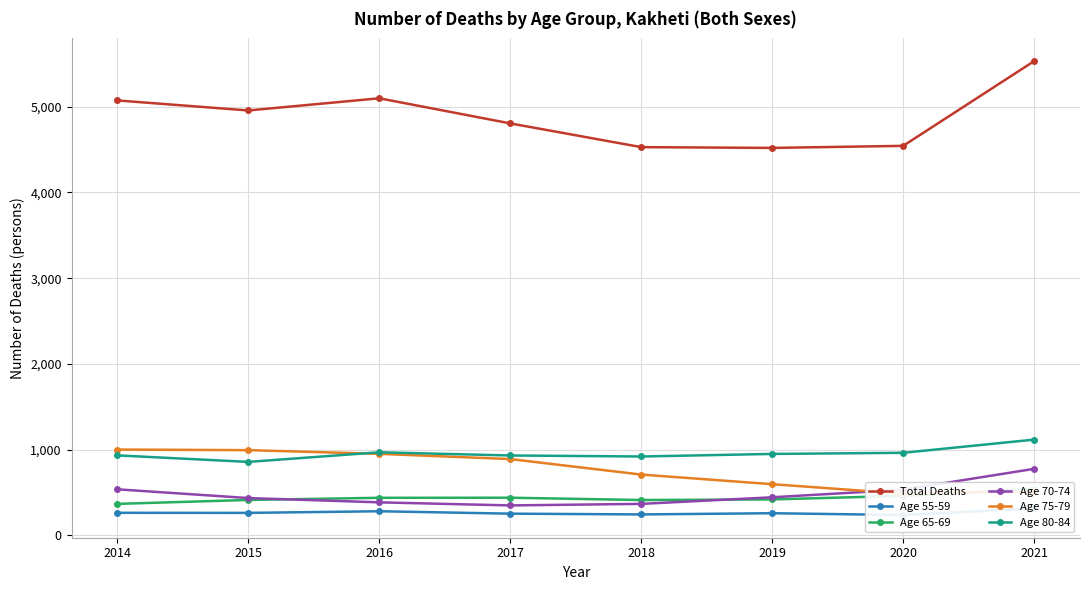

Reading right to left, extract all data points from this chart.

Total Deaths: 5533	4544	4520	4529	4806	5099	4957	5074
Age 55-59: 314	236	257	243	252	280	261	262
Age 65-69: 542	460	418	411	438	437	412	366
Age 70-74: 775	532	443	366	348	384	434	536
Age 75-79: 512	485	596	708	889	950	993	1000
Age 80-84: 1116	962	949	919	931	968	856	932